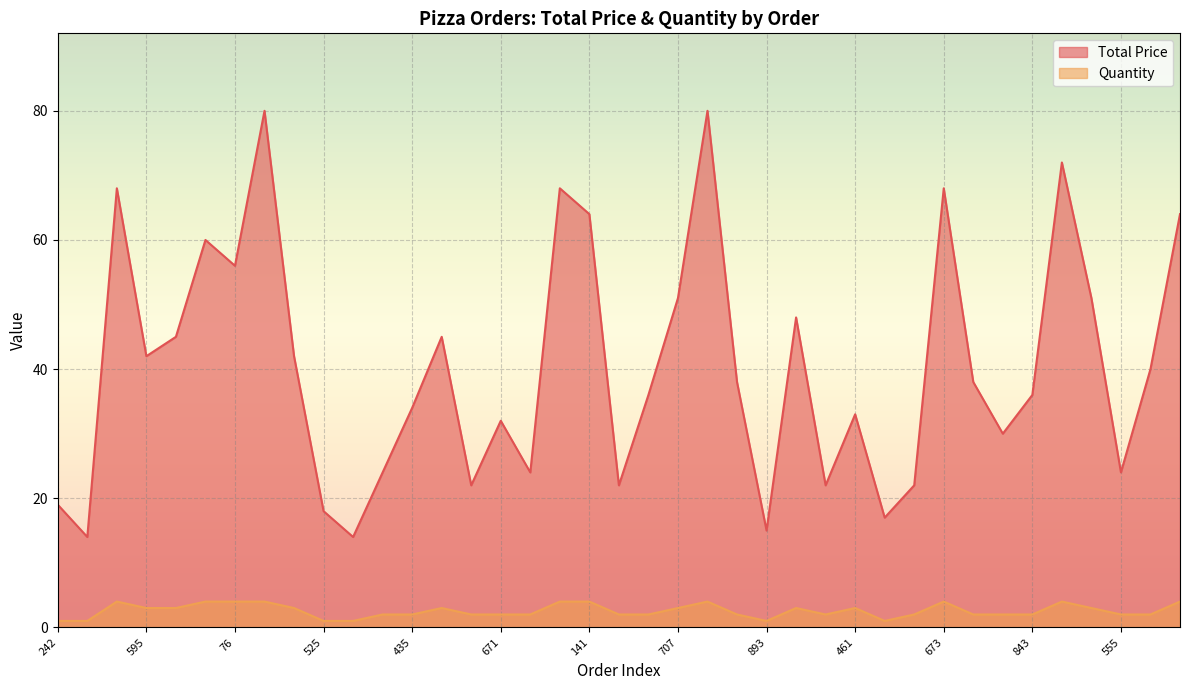

Rank the series by their average value, from highest to lowest.

Total Price, Quantity